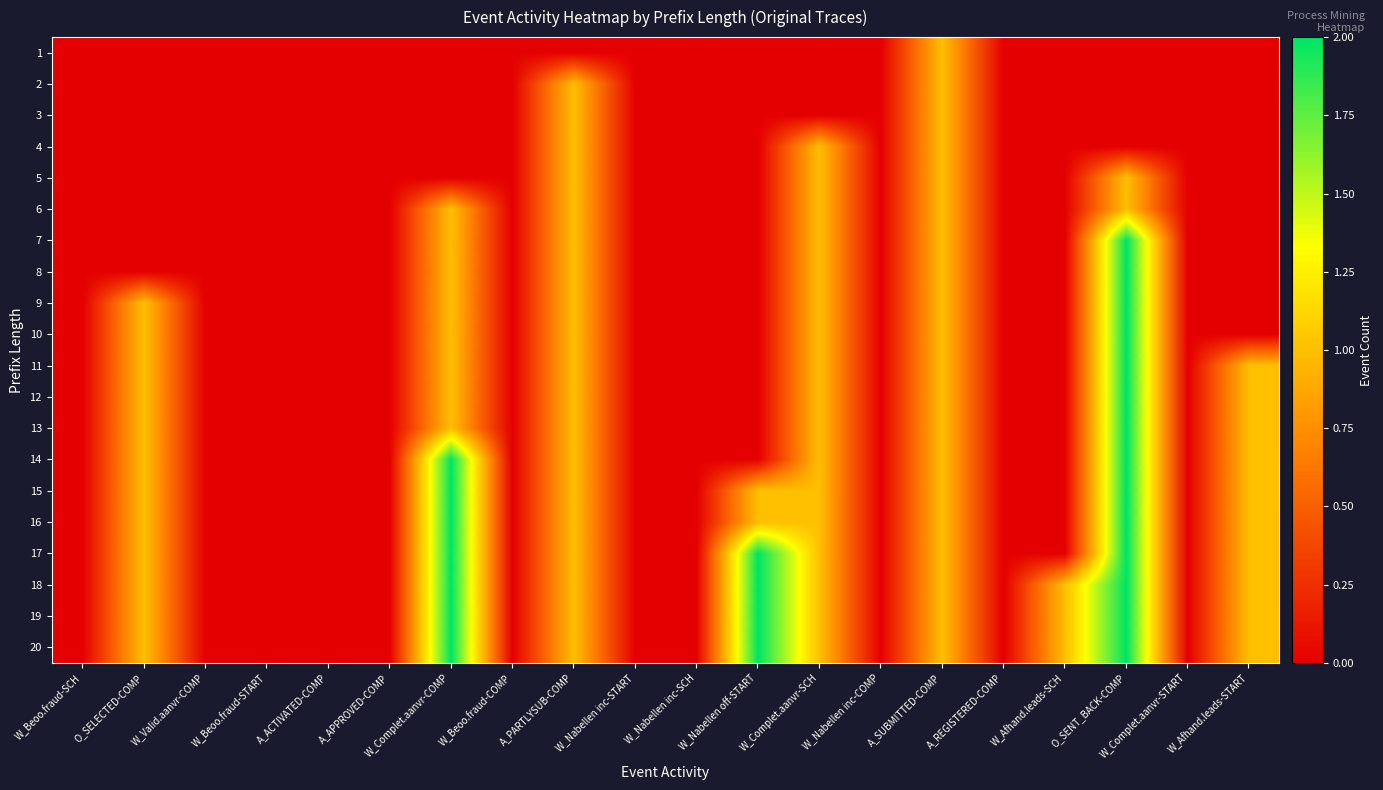

Reading left to right, extract all data points from this chart.

1: W_Beoo.fraud-SCH=0	O_SELECTED-COMP=0	W_Valid.aanvr-COMP=0	W_Beoo.fraud-START=0	A_ACTIVATED-COMP=0	A_APPROVED-COMP=0	W_Complet.aanvr-COMP=0	W_Beoo.fraud-COMP=0	A_PARTLYSUB-COMP=0	W_Nabellen inc-START=0	W_Nabellen inc-SCH=0	W_Nabellen off-START=0	W_Complet.aanvr-SCH=0	W_Nabellen inc-COMP=0	A_SUBMITTED-COMP=1	A_REGISTERED-COMP=0	W_Afhand.leads-SCH=0	O_SENT_BACK-COMP=0	W_Complet.aanvr-START=0	W_Afhand.leads-START=0
2: W_Beoo.fraud-SCH=0	O_SELECTED-COMP=0	W_Valid.aanvr-COMP=0	W_Beoo.fraud-START=0	A_ACTIVATED-COMP=0	A_APPROVED-COMP=0	W_Complet.aanvr-COMP=0	W_Beoo.fraud-COMP=0	A_PARTLYSUB-COMP=1	W_Nabellen inc-START=0	W_Nabellen inc-SCH=0	W_Nabellen off-START=0	W_Complet.aanvr-SCH=0	W_Nabellen inc-COMP=0	A_SUBMITTED-COMP=1	A_REGISTERED-COMP=0	W_Afhand.leads-SCH=0	O_SENT_BACK-COMP=0	W_Complet.aanvr-START=0	W_Afhand.leads-START=0
3: W_Beoo.fraud-SCH=0	O_SELECTED-COMP=0	W_Valid.aanvr-COMP=0	W_Beoo.fraud-START=0	A_ACTIVATED-COMP=0	A_APPROVED-COMP=0	W_Complet.aanvr-COMP=0	W_Beoo.fraud-COMP=0	A_PARTLYSUB-COMP=1	W_Nabellen inc-START=0	W_Nabellen inc-SCH=0	W_Nabellen off-START=0	W_Complet.aanvr-SCH=0	W_Nabellen inc-COMP=0	A_SUBMITTED-COMP=1	A_REGISTERED-COMP=0	W_Afhand.leads-SCH=0	O_SENT_BACK-COMP=0	W_Complet.aanvr-START=0	W_Afhand.leads-START=0
4: W_Beoo.fraud-SCH=0	O_SELECTED-COMP=0	W_Valid.aanvr-COMP=0	W_Beoo.fraud-START=0	A_ACTIVATED-COMP=0	A_APPROVED-COMP=0	W_Complet.aanvr-COMP=0	W_Beoo.fraud-COMP=0	A_PARTLYSUB-COMP=1	W_Nabellen inc-START=0	W_Nabellen inc-SCH=0	W_Nabellen off-START=0	W_Complet.aanvr-SCH=1	W_Nabellen inc-COMP=0	A_SUBMITTED-COMP=1	A_REGISTERED-COMP=0	W_Afhand.leads-SCH=0	O_SENT_BACK-COMP=0	W_Complet.aanvr-START=0	W_Afhand.leads-START=0
5: W_Beoo.fraud-SCH=0	O_SELECTED-COMP=0	W_Valid.aanvr-COMP=0	W_Beoo.fraud-START=0	A_ACTIVATED-COMP=0	A_APPROVED-COMP=0	W_Complet.aanvr-COMP=0	W_Beoo.fraud-COMP=0	A_PARTLYSUB-COMP=1	W_Nabellen inc-START=0	W_Nabellen inc-SCH=0	W_Nabellen off-START=0	W_Complet.aanvr-SCH=1	W_Nabellen inc-COMP=0	A_SUBMITTED-COMP=1	A_REGISTERED-COMP=0	W_Afhand.leads-SCH=0	O_SENT_BACK-COMP=1	W_Complet.aanvr-START=0	W_Afhand.leads-START=0
6: W_Beoo.fraud-SCH=0	O_SELECTED-COMP=0	W_Valid.aanvr-COMP=0	W_Beoo.fraud-START=0	A_ACTIVATED-COMP=0	A_APPROVED-COMP=0	W_Complet.aanvr-COMP=1	W_Beoo.fraud-COMP=0	A_PARTLYSUB-COMP=1	W_Nabellen inc-START=0	W_Nabellen inc-SCH=0	W_Nabellen off-START=0	W_Complet.aanvr-SCH=1	W_Nabellen inc-COMP=0	A_SUBMITTED-COMP=1	A_REGISTERED-COMP=0	W_Afhand.leads-SCH=0	O_SENT_BACK-COMP=1	W_Complet.aanvr-START=0	W_Afhand.leads-START=0
7: W_Beoo.fraud-SCH=0	O_SELECTED-COMP=0	W_Valid.aanvr-COMP=0	W_Beoo.fraud-START=0	A_ACTIVATED-COMP=0	A_APPROVED-COMP=0	W_Complet.aanvr-COMP=1	W_Beoo.fraud-COMP=0	A_PARTLYSUB-COMP=1	W_Nabellen inc-START=0	W_Nabellen inc-SCH=0	W_Nabellen off-START=0	W_Complet.aanvr-SCH=1	W_Nabellen inc-COMP=0	A_SUBMITTED-COMP=1	A_REGISTERED-COMP=0	W_Afhand.leads-SCH=0	O_SENT_BACK-COMP=2	W_Complet.aanvr-START=0	W_Afhand.leads-START=0
8: W_Beoo.fraud-SCH=0	O_SELECTED-COMP=0	W_Valid.aanvr-COMP=0	W_Beoo.fraud-START=0	A_ACTIVATED-COMP=0	A_APPROVED-COMP=0	W_Complet.aanvr-COMP=1	W_Beoo.fraud-COMP=0	A_PARTLYSUB-COMP=1	W_Nabellen inc-START=0	W_Nabellen inc-SCH=0	W_Nabellen off-START=0	W_Complet.aanvr-SCH=1	W_Nabellen inc-COMP=0	A_SUBMITTED-COMP=1	A_REGISTERED-COMP=0	W_Afhand.leads-SCH=0	O_SENT_BACK-COMP=2	W_Complet.aanvr-START=0	W_Afhand.leads-START=0
9: W_Beoo.fraud-SCH=0	O_SELECTED-COMP=1	W_Valid.aanvr-COMP=0	W_Beoo.fraud-START=0	A_ACTIVATED-COMP=0	A_APPROVED-COMP=0	W_Complet.aanvr-COMP=1	W_Beoo.fraud-COMP=0	A_PARTLYSUB-COMP=1	W_Nabellen inc-START=0	W_Nabellen inc-SCH=0	W_Nabellen off-START=0	W_Complet.aanvr-SCH=1	W_Nabellen inc-COMP=0	A_SUBMITTED-COMP=1	A_REGISTERED-COMP=0	W_Afhand.leads-SCH=0	O_SENT_BACK-COMP=2	W_Complet.aanvr-START=0	W_Afhand.leads-START=0
10: W_Beoo.fraud-SCH=0	O_SELECTED-COMP=1	W_Valid.aanvr-COMP=0	W_Beoo.fraud-START=0	A_ACTIVATED-COMP=0	A_APPROVED-COMP=0	W_Complet.aanvr-COMP=1	W_Beoo.fraud-COMP=0	A_PARTLYSUB-COMP=1	W_Nabellen inc-START=0	W_Nabellen inc-SCH=0	W_Nabellen off-START=0	W_Complet.aanvr-SCH=1	W_Nabellen inc-COMP=0	A_SUBMITTED-COMP=1	A_REGISTERED-COMP=0	W_Afhand.leads-SCH=0	O_SENT_BACK-COMP=2	W_Complet.aanvr-START=0	W_Afhand.leads-START=0
11: W_Beoo.fraud-SCH=0	O_SELECTED-COMP=1	W_Valid.aanvr-COMP=0	W_Beoo.fraud-START=0	A_ACTIVATED-COMP=0	A_APPROVED-COMP=0	W_Complet.aanvr-COMP=1	W_Beoo.fraud-COMP=0	A_PARTLYSUB-COMP=1	W_Nabellen inc-START=0	W_Nabellen inc-SCH=0	W_Nabellen off-START=0	W_Complet.aanvr-SCH=1	W_Nabellen inc-COMP=0	A_SUBMITTED-COMP=1	A_REGISTERED-COMP=0	W_Afhand.leads-SCH=0	O_SENT_BACK-COMP=2	W_Complet.aanvr-START=0	W_Afhand.leads-START=1
12: W_Beoo.fraud-SCH=0	O_SELECTED-COMP=1	W_Valid.aanvr-COMP=0	W_Beoo.fraud-START=0	A_ACTIVATED-COMP=0	A_APPROVED-COMP=0	W_Complet.aanvr-COMP=1	W_Beoo.fraud-COMP=0	A_PARTLYSUB-COMP=1	W_Nabellen inc-START=0	W_Nabellen inc-SCH=0	W_Nabellen off-START=0	W_Complet.aanvr-SCH=1	W_Nabellen inc-COMP=0	A_SUBMITTED-COMP=1	A_REGISTERED-COMP=0	W_Afhand.leads-SCH=0	O_SENT_BACK-COMP=2	W_Complet.aanvr-START=0	W_Afhand.leads-START=1
13: W_Beoo.fraud-SCH=0	O_SELECTED-COMP=1	W_Valid.aanvr-COMP=0	W_Beoo.fraud-START=0	A_ACTIVATED-COMP=0	A_APPROVED-COMP=0	W_Complet.aanvr-COMP=1	W_Beoo.fraud-COMP=0	A_PARTLYSUB-COMP=1	W_Nabellen inc-START=0	W_Nabellen inc-SCH=0	W_Nabellen off-START=0	W_Complet.aanvr-SCH=1	W_Nabellen inc-COMP=0	A_SUBMITTED-COMP=1	A_REGISTERED-COMP=0	W_Afhand.leads-SCH=0	O_SENT_BACK-COMP=2	W_Complet.aanvr-START=0	W_Afhand.leads-START=1
14: W_Beoo.fraud-SCH=0	O_SELECTED-COMP=1	W_Valid.aanvr-COMP=0	W_Beoo.fraud-START=0	A_ACTIVATED-COMP=0	A_APPROVED-COMP=0	W_Complet.aanvr-COMP=2	W_Beoo.fraud-COMP=0	A_PARTLYSUB-COMP=1	W_Nabellen inc-START=0	W_Nabellen inc-SCH=0	W_Nabellen off-START=0	W_Complet.aanvr-SCH=1	W_Nabellen inc-COMP=0	A_SUBMITTED-COMP=1	A_REGISTERED-COMP=0	W_Afhand.leads-SCH=0	O_SENT_BACK-COMP=2	W_Complet.aanvr-START=0	W_Afhand.leads-START=1
15: W_Beoo.fraud-SCH=0	O_SELECTED-COMP=1	W_Valid.aanvr-COMP=0	W_Beoo.fraud-START=0	A_ACTIVATED-COMP=0	A_APPROVED-COMP=0	W_Complet.aanvr-COMP=2	W_Beoo.fraud-COMP=0	A_PARTLYSUB-COMP=1	W_Nabellen inc-START=0	W_Nabellen inc-SCH=0	W_Nabellen off-START=1	W_Complet.aanvr-SCH=1	W_Nabellen inc-COMP=0	A_SUBMITTED-COMP=1	A_REGISTERED-COMP=0	W_Afhand.leads-SCH=0	O_SENT_BACK-COMP=2	W_Complet.aanvr-START=0	W_Afhand.leads-START=1
16: W_Beoo.fraud-SCH=0	O_SELECTED-COMP=1	W_Valid.aanvr-COMP=0	W_Beoo.fraud-START=0	A_ACTIVATED-COMP=0	A_APPROVED-COMP=0	W_Complet.aanvr-COMP=2	W_Beoo.fraud-COMP=0	A_PARTLYSUB-COMP=1	W_Nabellen inc-START=0	W_Nabellen inc-SCH=0	W_Nabellen off-START=1	W_Complet.aanvr-SCH=1	W_Nabellen inc-COMP=0	A_SUBMITTED-COMP=1	A_REGISTERED-COMP=0	W_Afhand.leads-SCH=0	O_SENT_BACK-COMP=2	W_Complet.aanvr-START=0	W_Afhand.leads-START=1
17: W_Beoo.fraud-SCH=0	O_SELECTED-COMP=1	W_Valid.aanvr-COMP=0	W_Beoo.fraud-START=0	A_ACTIVATED-COMP=0	A_APPROVED-COMP=0	W_Complet.aanvr-COMP=2	W_Beoo.fraud-COMP=0	A_PARTLYSUB-COMP=1	W_Nabellen inc-START=0	W_Nabellen inc-SCH=0	W_Nabellen off-START=2	W_Complet.aanvr-SCH=1	W_Nabellen inc-COMP=0	A_SUBMITTED-COMP=1	A_REGISTERED-COMP=0	W_Afhand.leads-SCH=0	O_SENT_BACK-COMP=2	W_Complet.aanvr-START=0	W_Afhand.leads-START=1
18: W_Beoo.fraud-SCH=0	O_SELECTED-COMP=1	W_Valid.aanvr-COMP=0	W_Beoo.fraud-START=0	A_ACTIVATED-COMP=0	A_APPROVED-COMP=0	W_Complet.aanvr-COMP=2	W_Beoo.fraud-COMP=0	A_PARTLYSUB-COMP=1	W_Nabellen inc-START=0	W_Nabellen inc-SCH=0	W_Nabellen off-START=2	W_Complet.aanvr-SCH=1	W_Nabellen inc-COMP=0	A_SUBMITTED-COMP=1	A_REGISTERED-COMP=0	W_Afhand.leads-SCH=1	O_SENT_BACK-COMP=2	W_Complet.aanvr-START=0	W_Afhand.leads-START=1
19: W_Beoo.fraud-SCH=0	O_SELECTED-COMP=1	W_Valid.aanvr-COMP=0	W_Beoo.fraud-START=0	A_ACTIVATED-COMP=0	A_APPROVED-COMP=0	W_Complet.aanvr-COMP=2	W_Beoo.fraud-COMP=0	A_PARTLYSUB-COMP=1	W_Nabellen inc-START=0	W_Nabellen inc-SCH=0	W_Nabellen off-START=2	W_Complet.aanvr-SCH=1	W_Nabellen inc-COMP=0	A_SUBMITTED-COMP=1	A_REGISTERED-COMP=0	W_Afhand.leads-SCH=1	O_SENT_BACK-COMP=2	W_Complet.aanvr-START=0	W_Afhand.leads-START=1
20: W_Beoo.fraud-SCH=0	O_SELECTED-COMP=1	W_Valid.aanvr-COMP=0	W_Beoo.fraud-START=0	A_ACTIVATED-COMP=0	A_APPROVED-COMP=0	W_Complet.aanvr-COMP=2	W_Beoo.fraud-COMP=0	A_PARTLYSUB-COMP=1	W_Nabellen inc-START=0	W_Nabellen inc-SCH=0	W_Nabellen off-START=2	W_Complet.aanvr-SCH=1	W_Nabellen inc-COMP=0	A_SUBMITTED-COMP=1	A_REGISTERED-COMP=0	W_Afhand.leads-SCH=1	O_SENT_BACK-COMP=2	W_Complet.aanvr-START=0	W_Afhand.leads-START=1